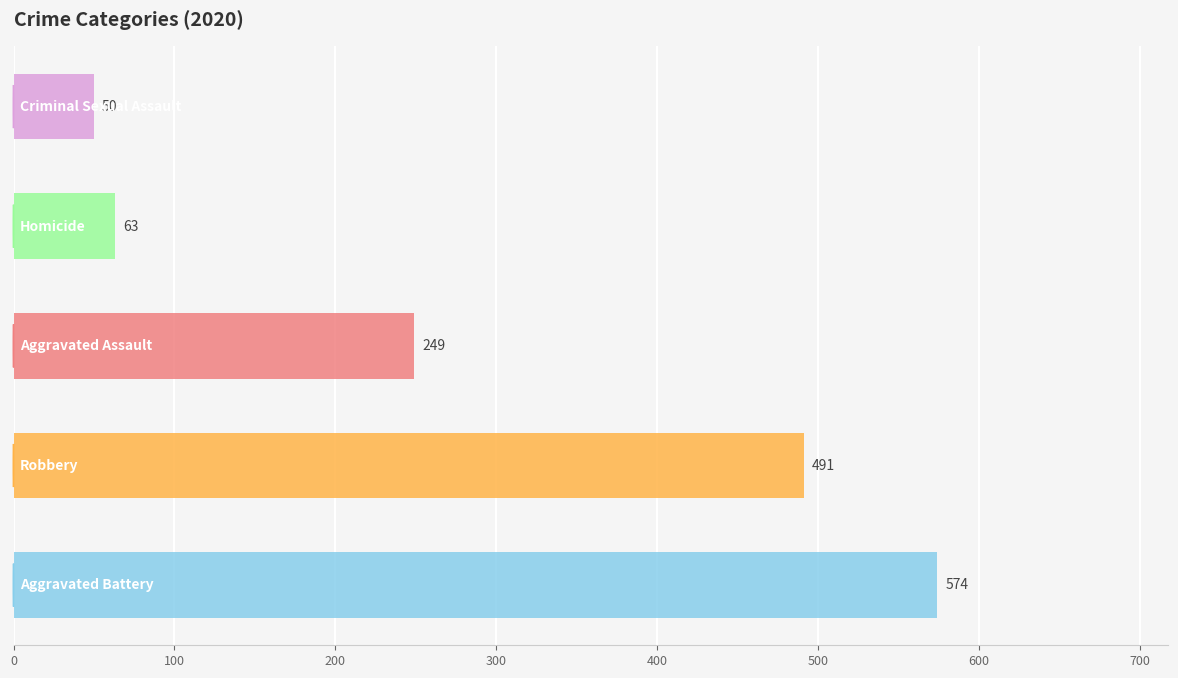

What is the difference between the maximum and minimum values?

524